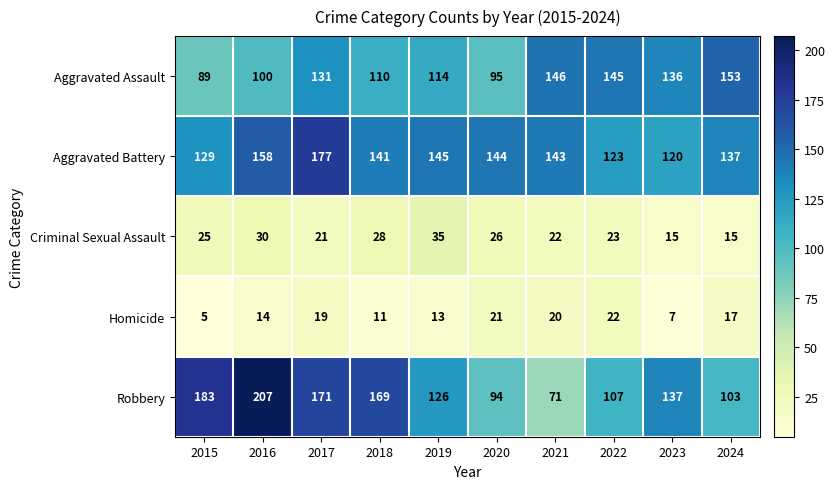

Rank the series at 2017 from highest to lowest value.

Aggravated Battery, Robbery, Aggravated Assault, Criminal Sexual Assault, Homicide